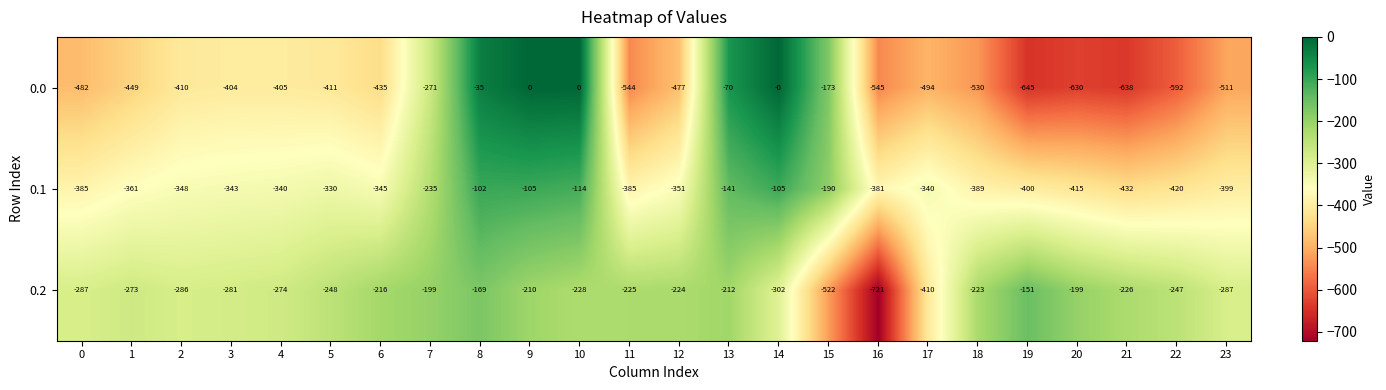

Which series has the largest total across all categories?

0.2